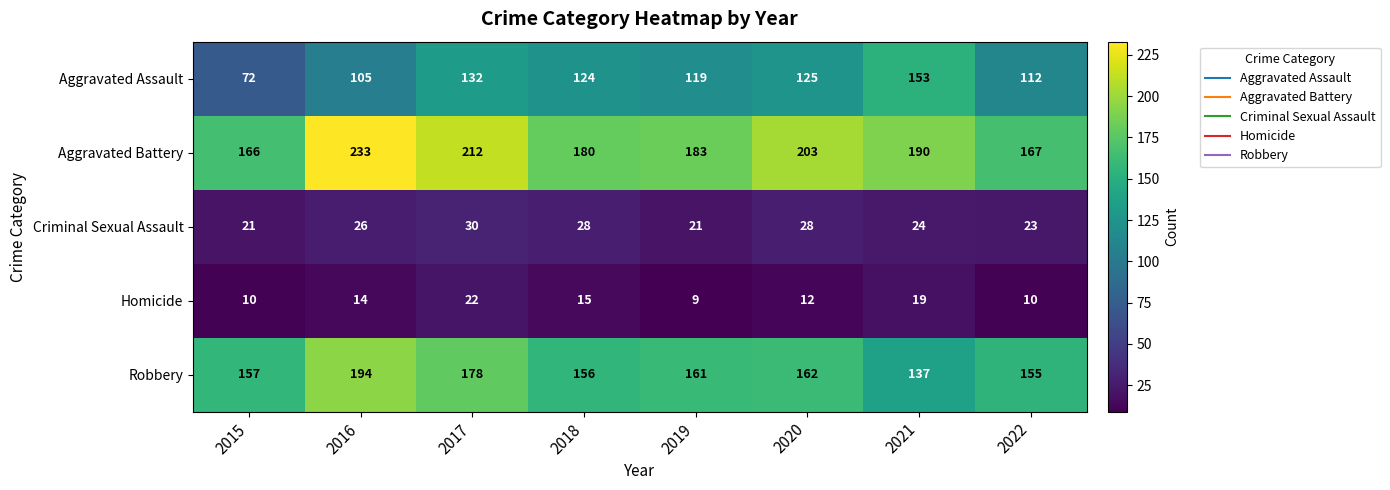

How many data points does each series have?

8